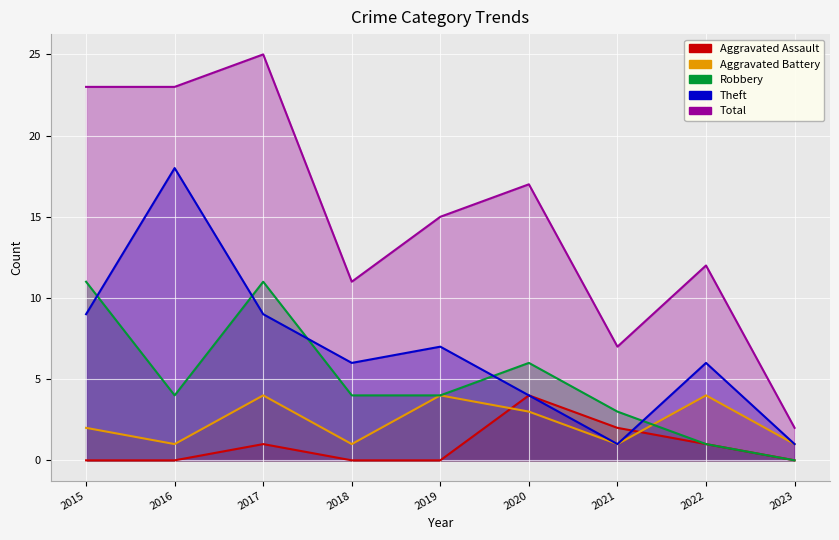

What is the sum of all Theft values?

61